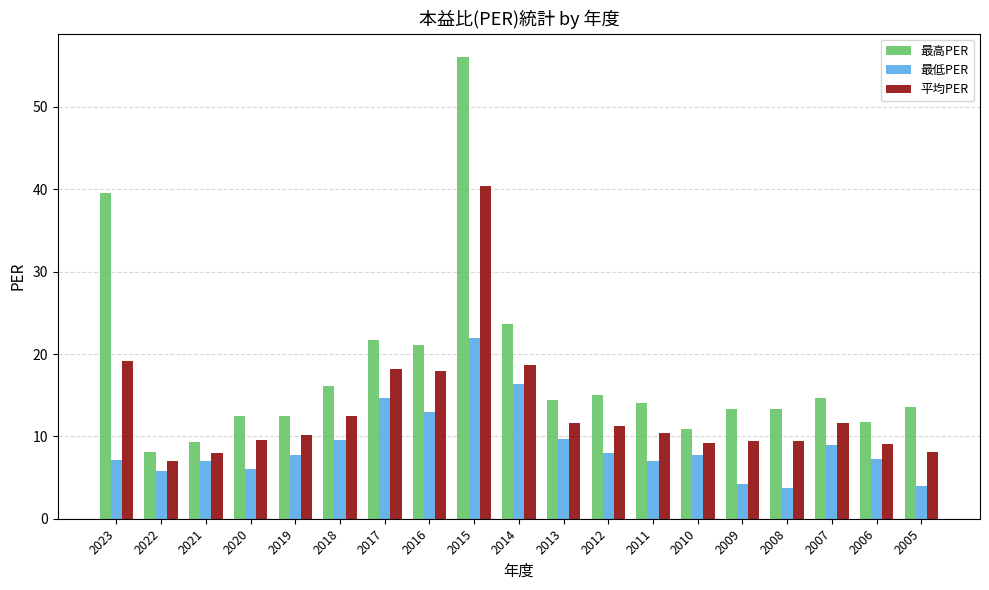

At 2011, list the series in order from largest to smallest.

最高PER, 平均PER, 最低PER